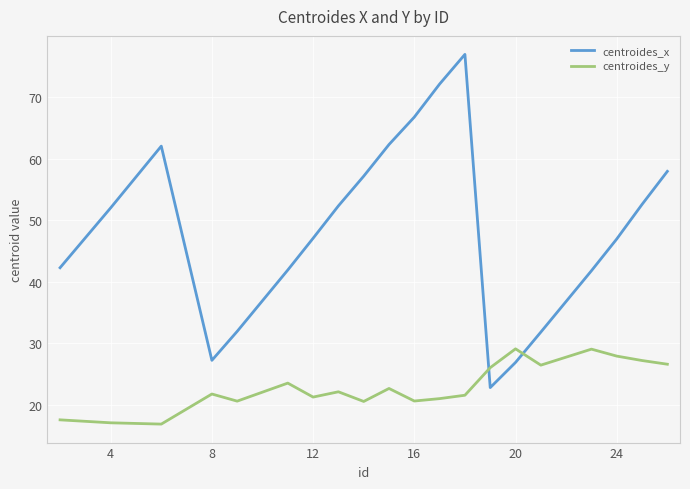

Count the number of data series in this chart.

2